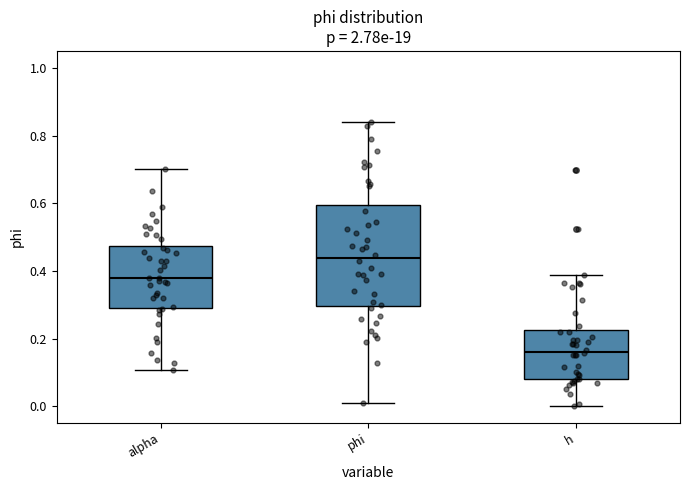

Reading left to right, transcribe this box plot: for each box, give where its median line is, the range the box spans, and where its two whiskers end, as read against the y-axis. The values are not printed on the chart, so give them approximately, as read against the axis.

alpha: median 0.38, box 0.30 to 0.48, whiskers 0.10 to 0.70
phi: median 0.44, box 0.30 to 0.60, whiskers 0.02 to 0.84
h: median 0.16, box 0.08 to 0.22, whiskers 0.00 to 0.38